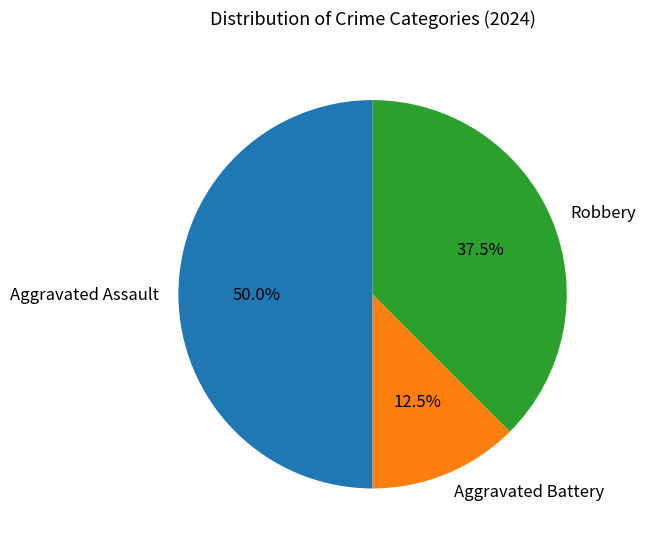

Rank the categories by value from highest to lowest.

Aggravated Assault, Robbery, Aggravated Battery